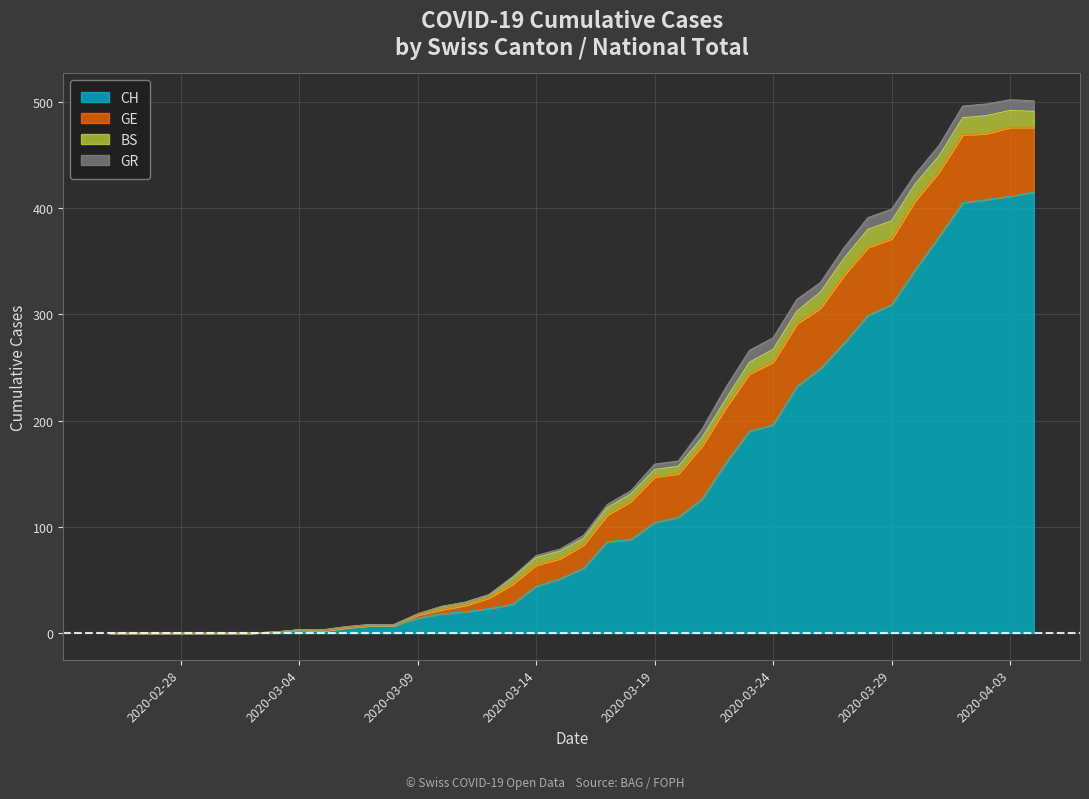

How many distinct data groups are displayed?

4